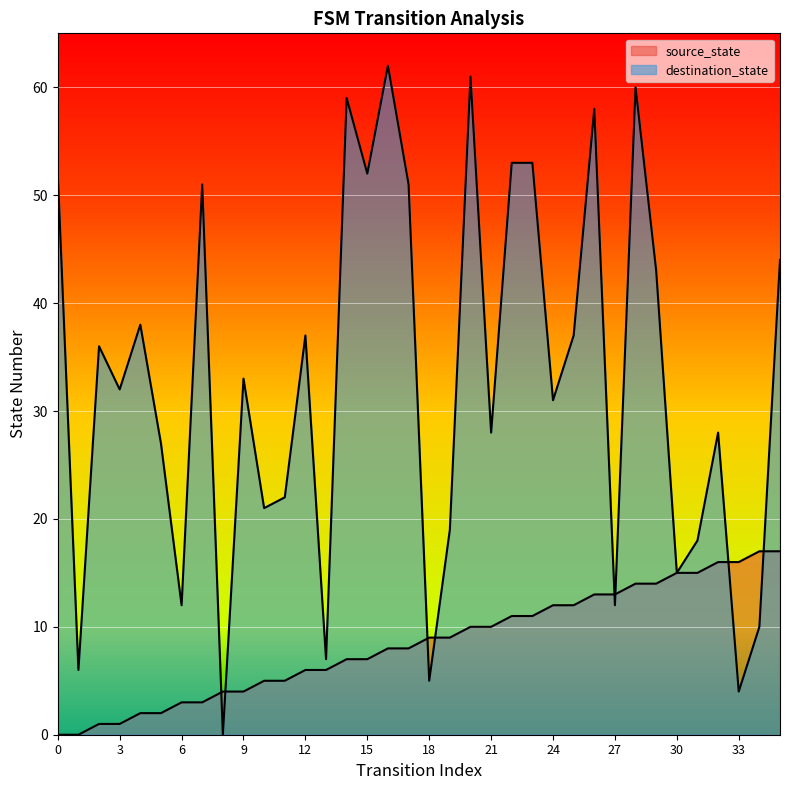

Is the value of source_state at 21 greater than the value of destination_state at 29?

No